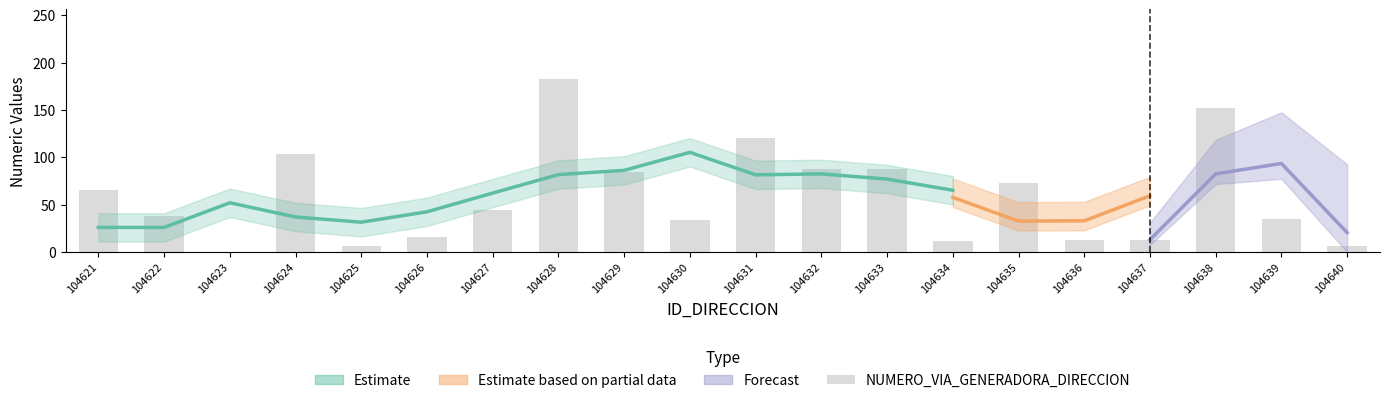

Reading right to left, extract all data points from this chart.

104640=6	104639=35	104638=152	104637=13	104636=13	104635=73	104634=12	104633=88	104632=88	104631=120	104630=34	104629=84	104628=183	104627=44	104626=16	104625=6	104624=104	104623=0	104622=38	104621=66